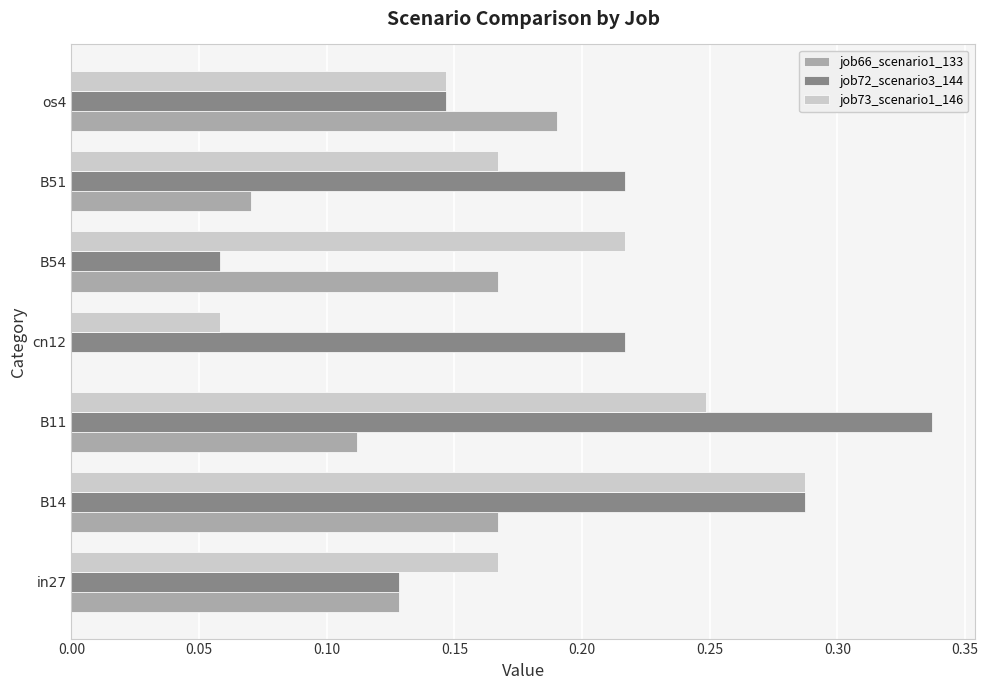

What are all the series names shown in the legend?

job66_scenario1_133, job72_scenario3_144, job73_scenario1_146